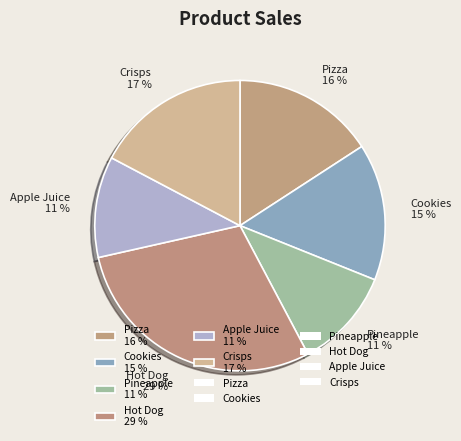

True or false: Pizza accounts for 16% of the total.

True